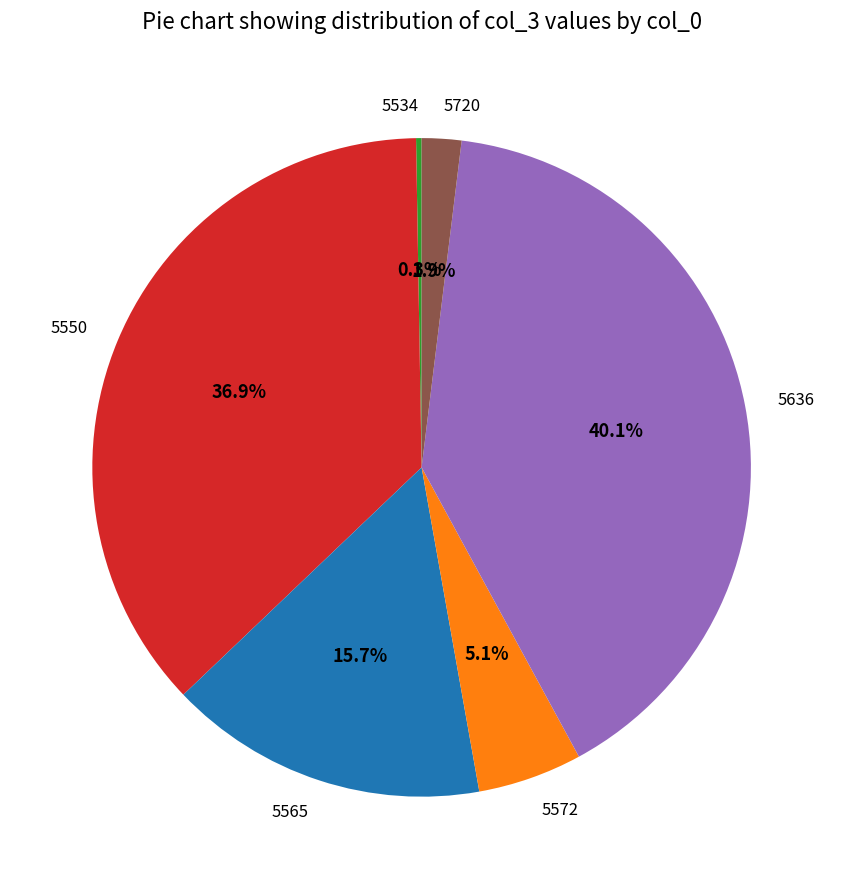

What percentage is the 5720 slice, to the nearest percent?

2%